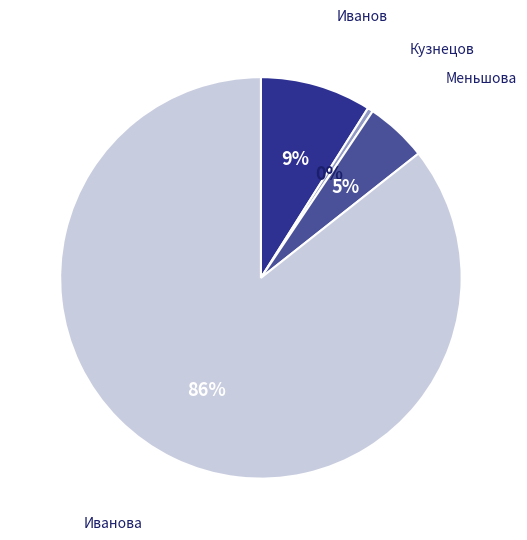

To the nearest percent, what is the average slice percentage?

25%